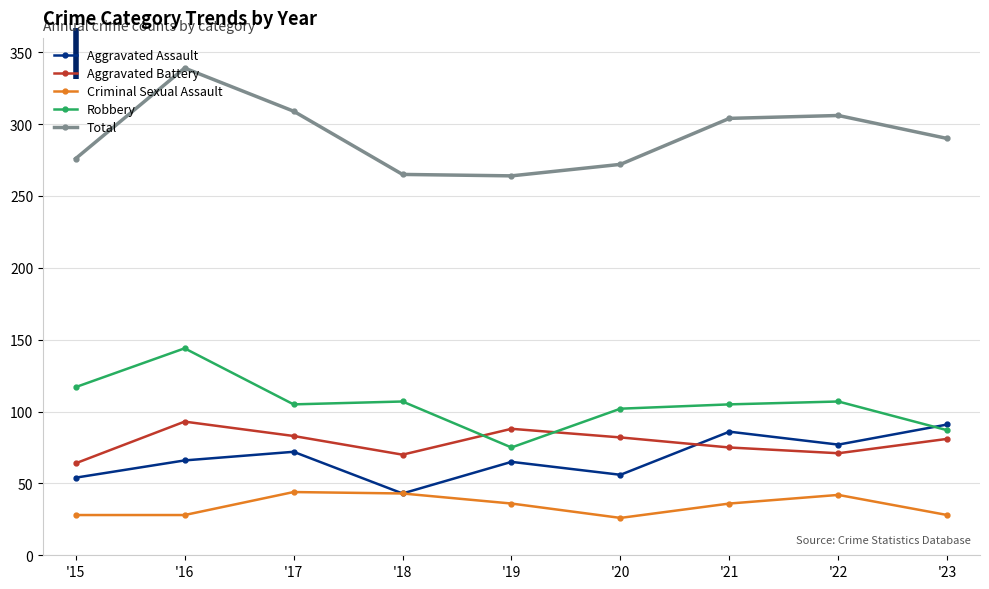

What are all the series names shown in the legend?

Aggravated Assault, Aggravated Battery, Criminal Sexual Assault, Robbery, Total